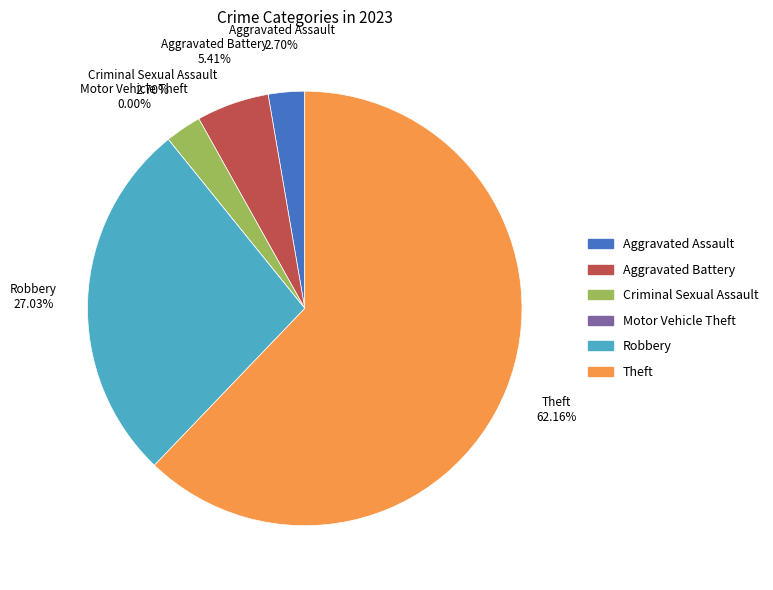

What is the total percentage of Aggravated Assault and Aggravated Battery?

8.1%